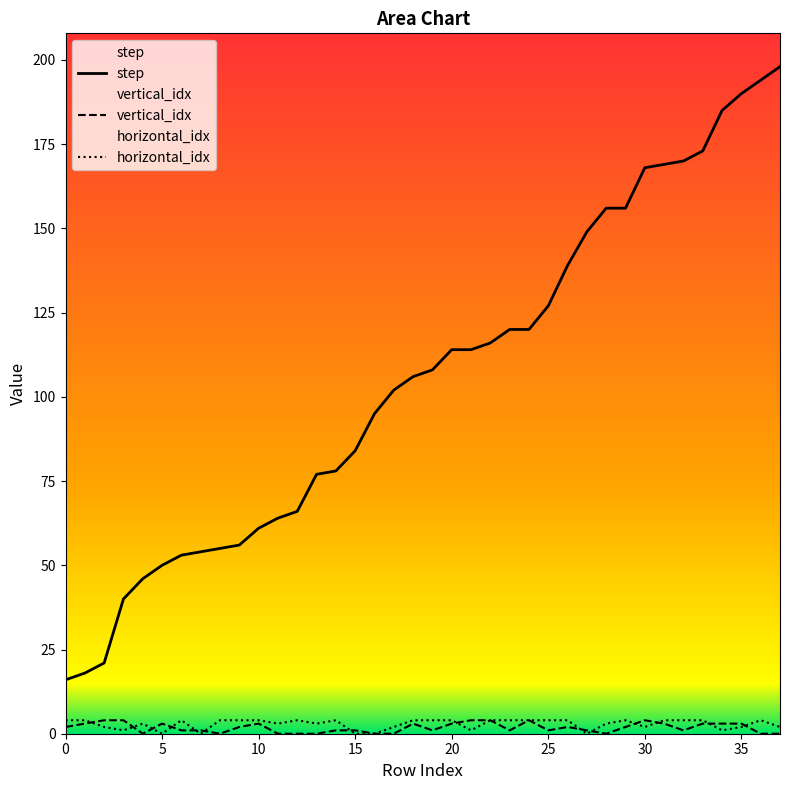

The value of vertical_idx at 34 is 3. True or false?

True